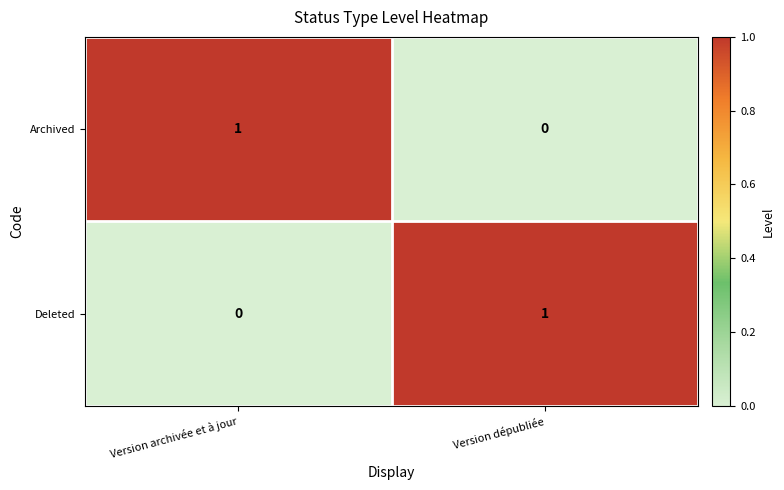

At which label is Archived closest to 0?

Version dépubliée